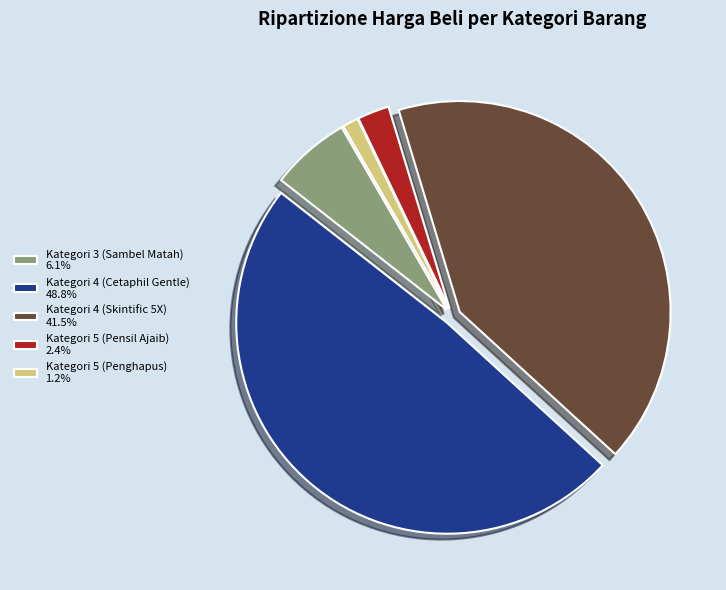

What is the smallest slice in the pie chart?

Kategori 5 (Penghapus)